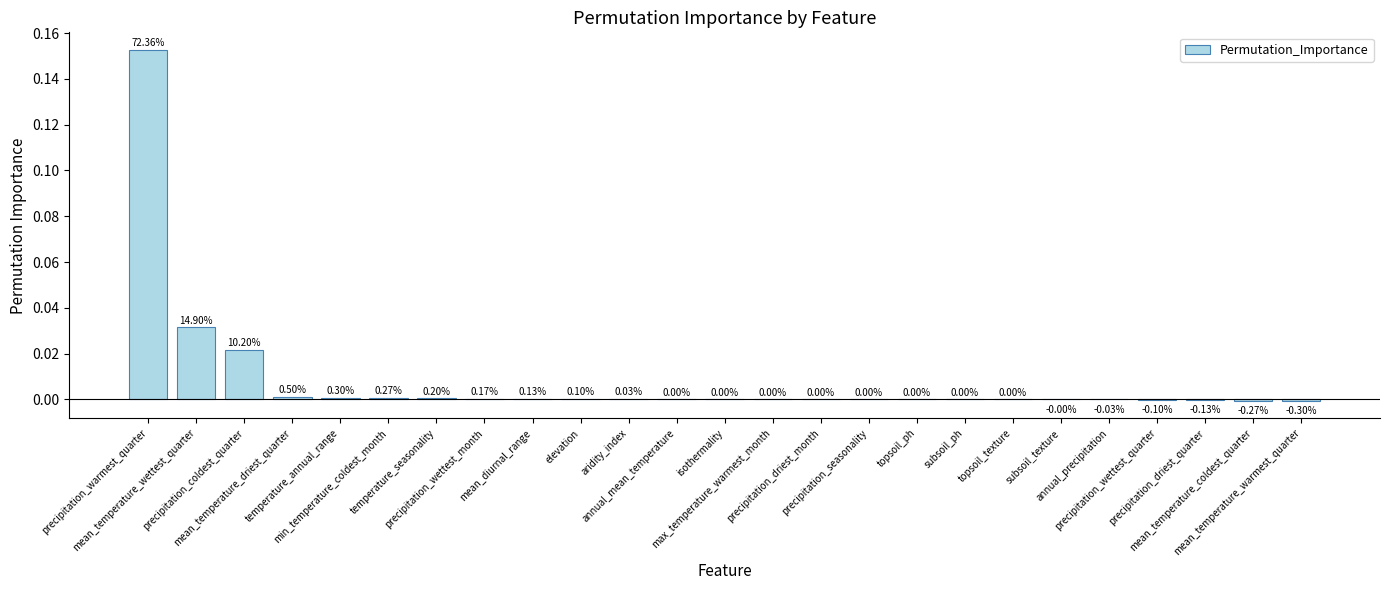

Reading left to right, transcribe all the data shown in this chart.

0.2	0.0	0.0	0.0	0.0	0.0	0.0	0.0	0.0	0.0	0.0	0.0	0.0	0.0	0.0	0.0	0.0	0.0	0.0	-0.0	-0.0	-0.0	-0.0	-0.0	-0.0